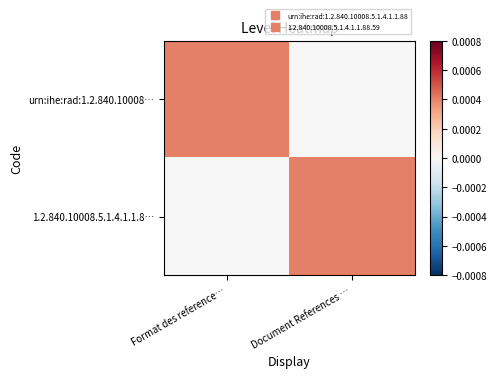

Which series changed the most between Format des reference… and Document References …?

urn:ihe:rad:1.2.840.10008…